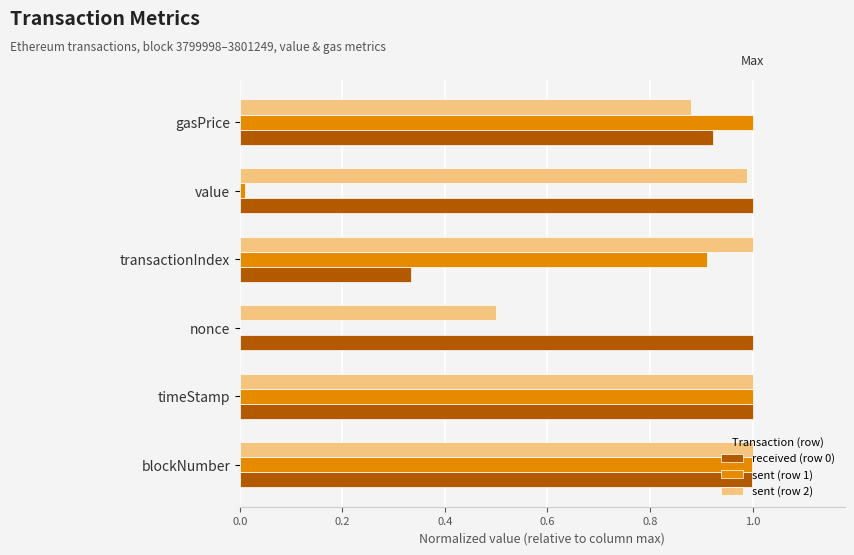

True or false: sent (row 1) has a value of 0.0 at value.

True